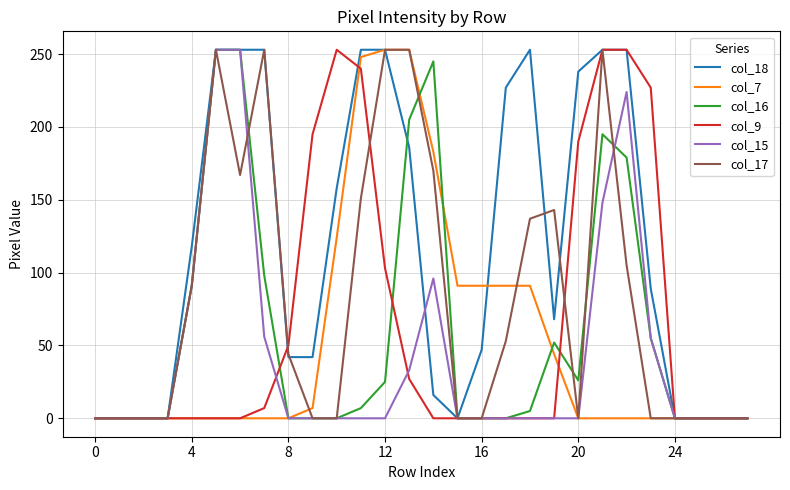

Which series has the largest total across all categories?

col_18